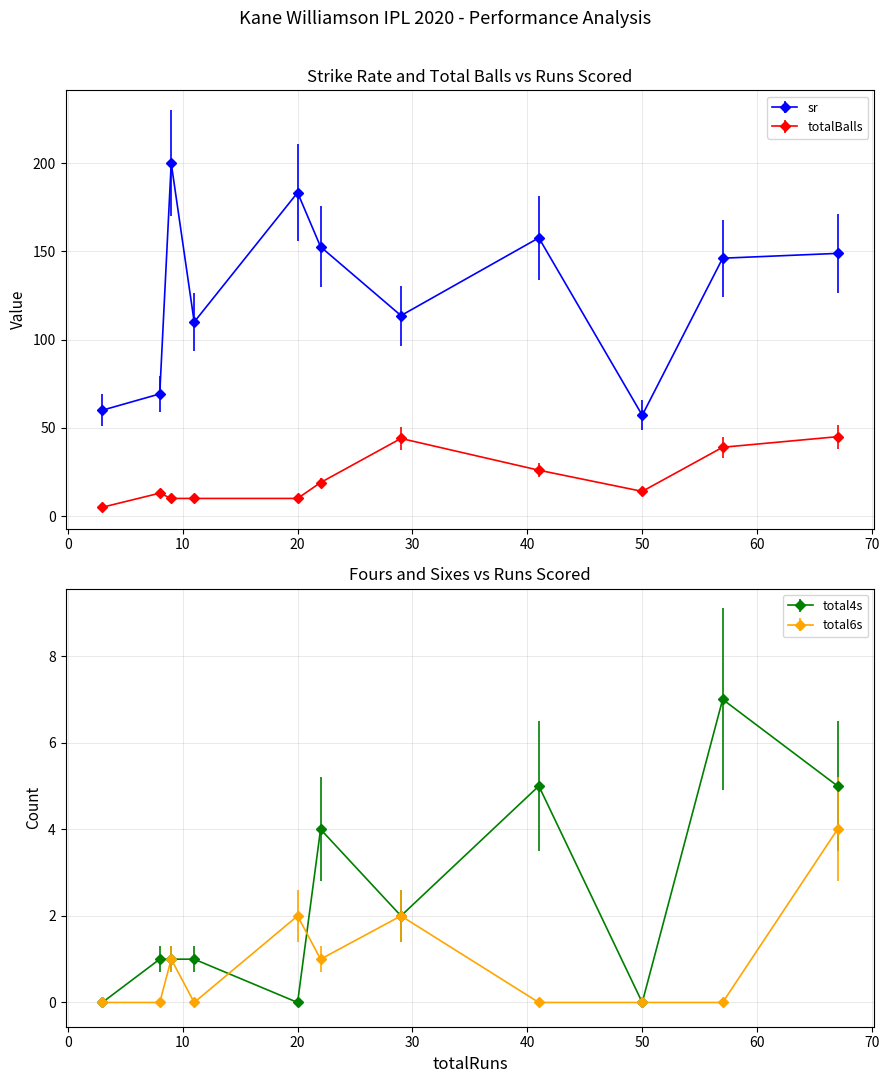

True or false: totalBalls and total4s cross at least once.

False